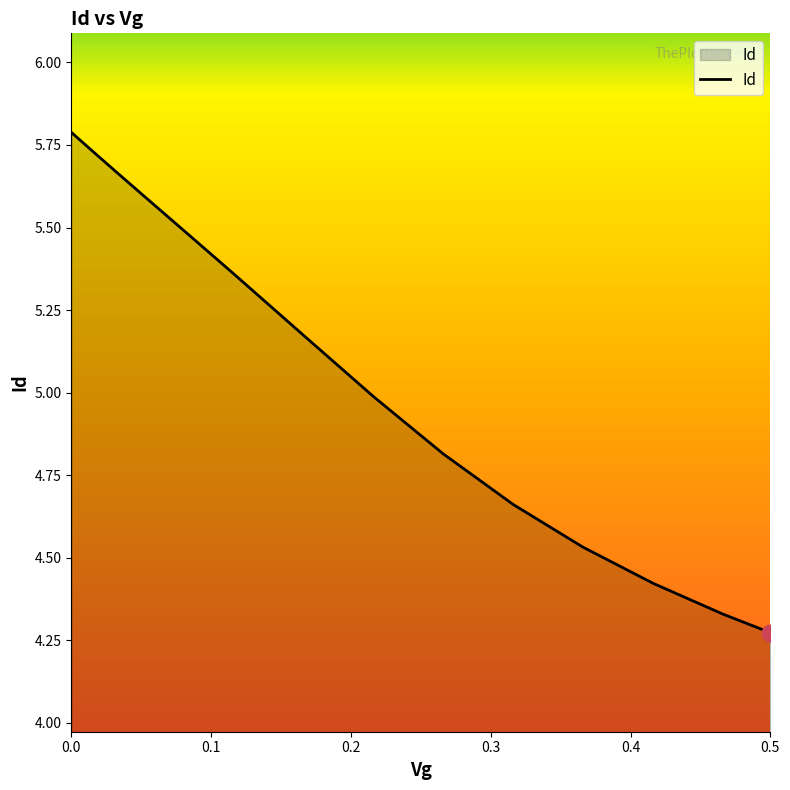

Is this an area chart (filled region under the line)?

Yes